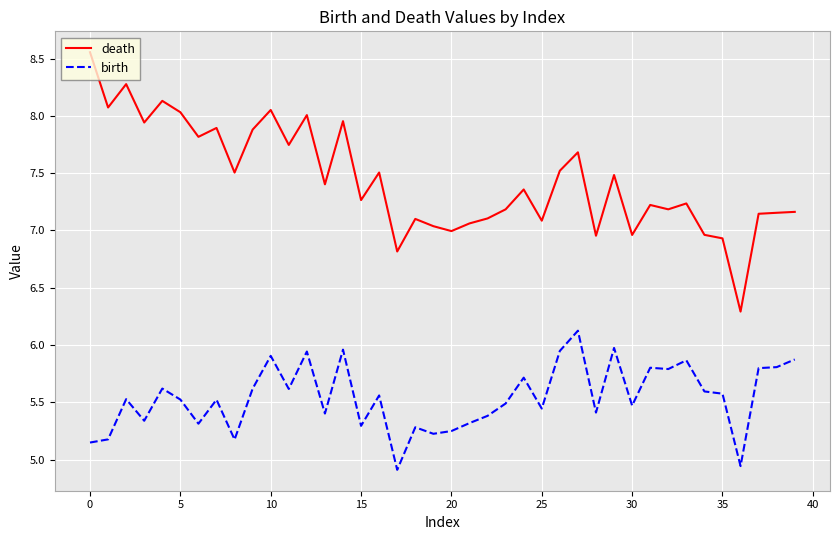

Which series has the largest total across all categories?

death